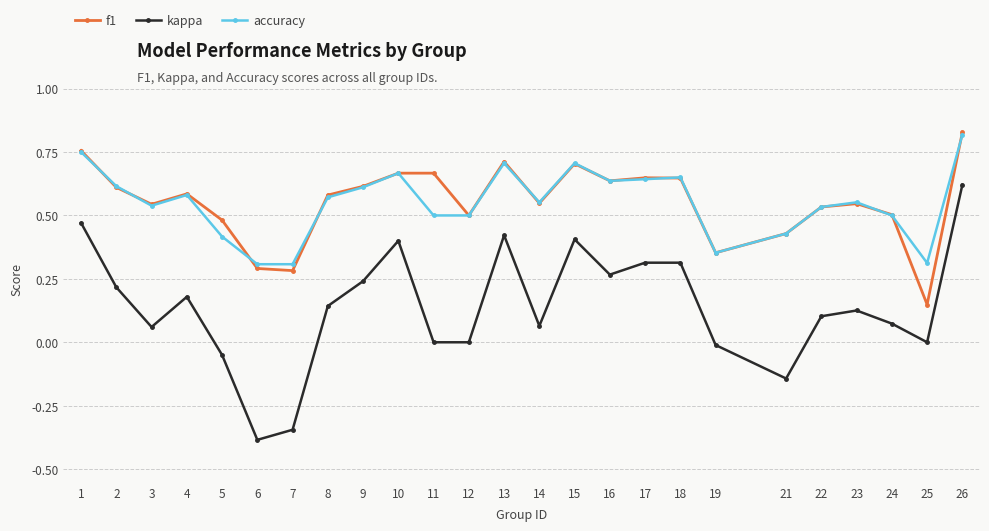

At which category does the chart reach its peak across all series?

26